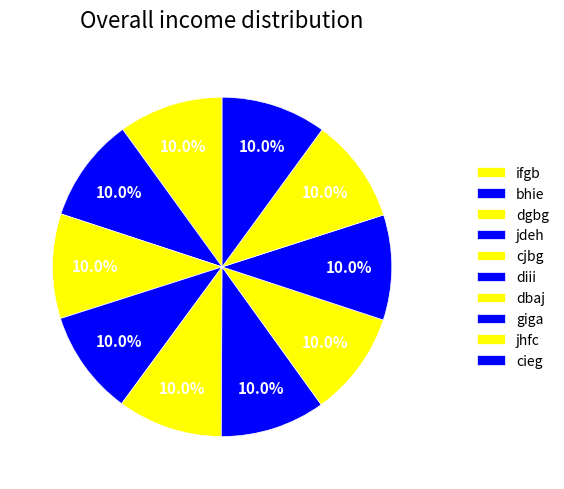

To the nearest percent, what portion does giga represent?

10%